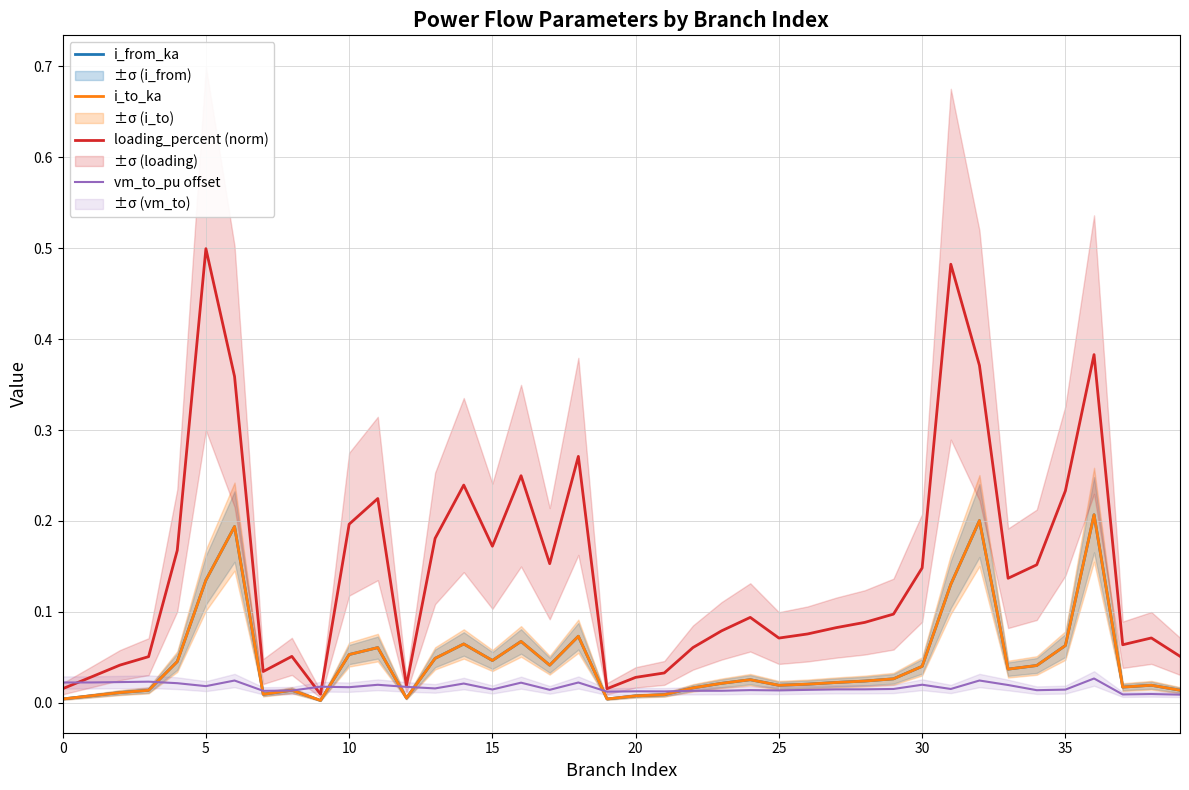

How many lines are shown in the chart?

4